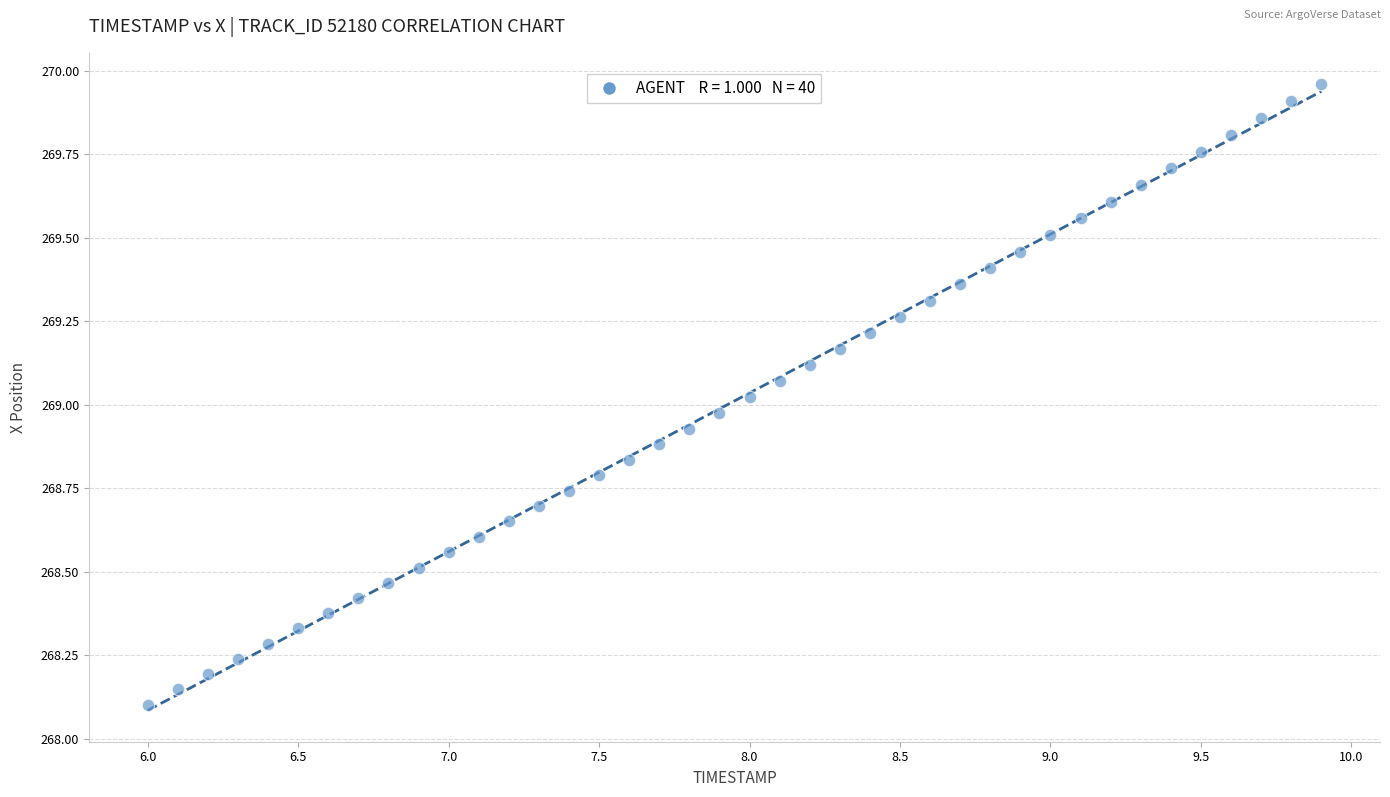

What is the range of X values (max minus min)?

3.9